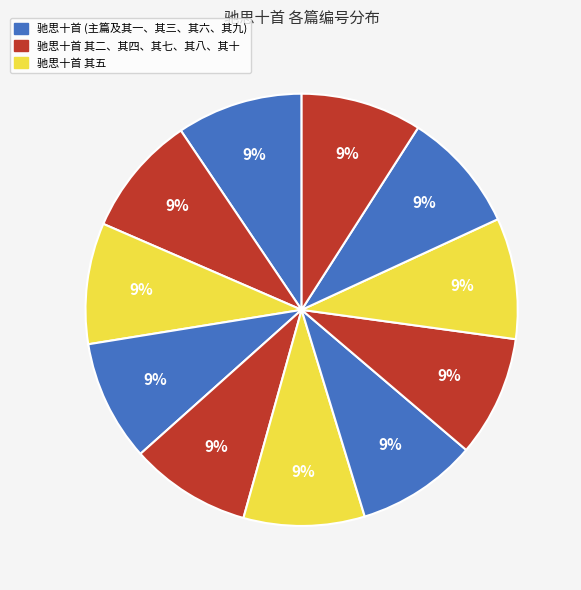

What is the smallest slice in the pie chart?

驰思十首 其一